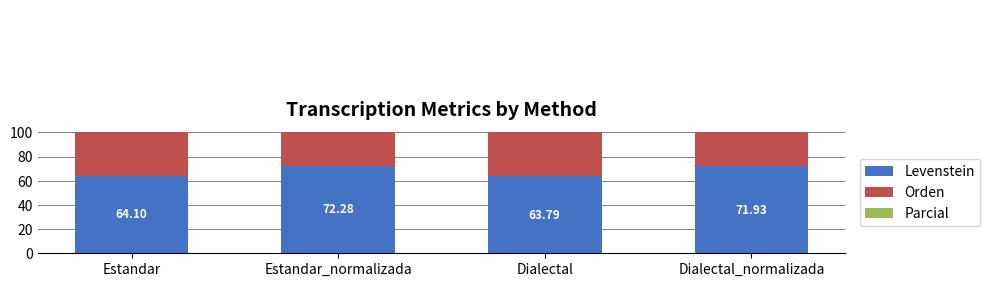

Read the Levenstein value at Estandar_normalizada.

72.3